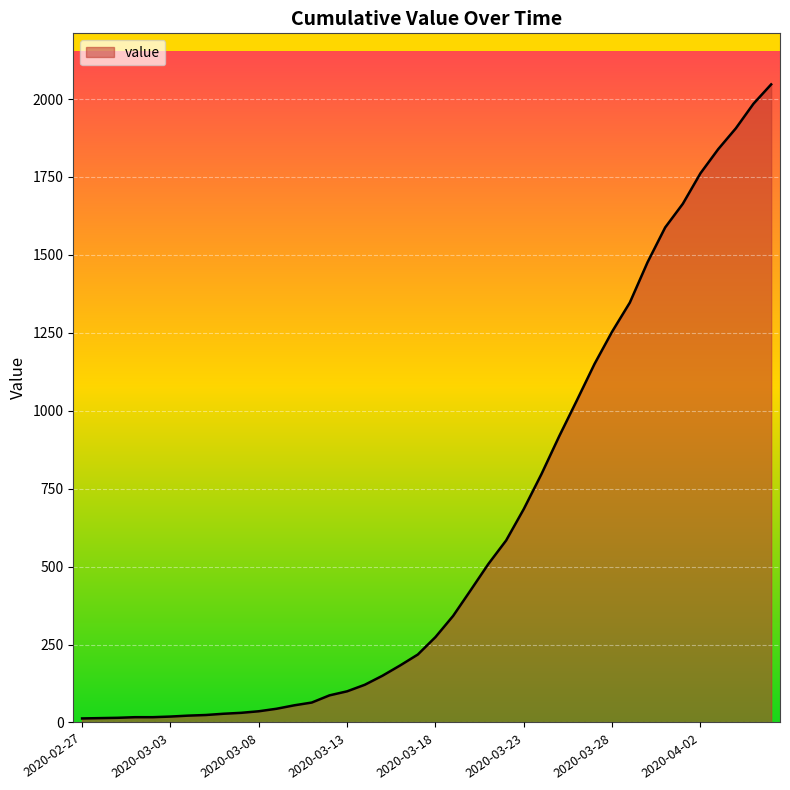

What is the greatest value displayed?

2047